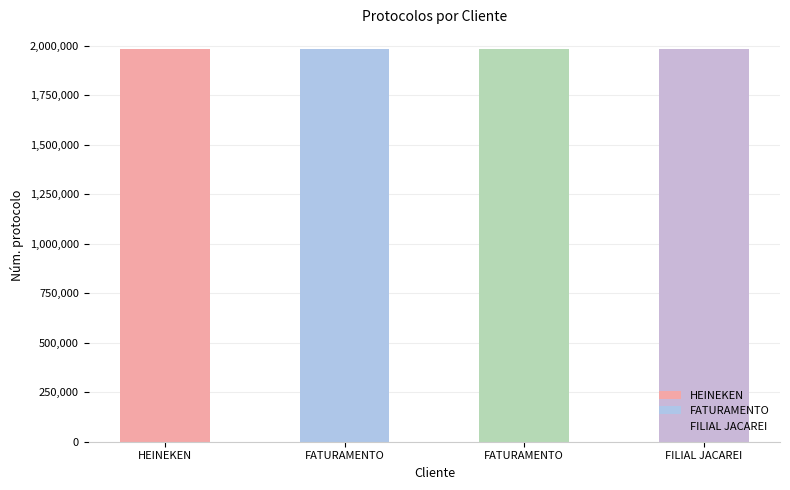

List the labels in order of value, smallest first.

HEINEKEN, FATURAMENTO, FATURAMENTO, FILIAL JACAREI